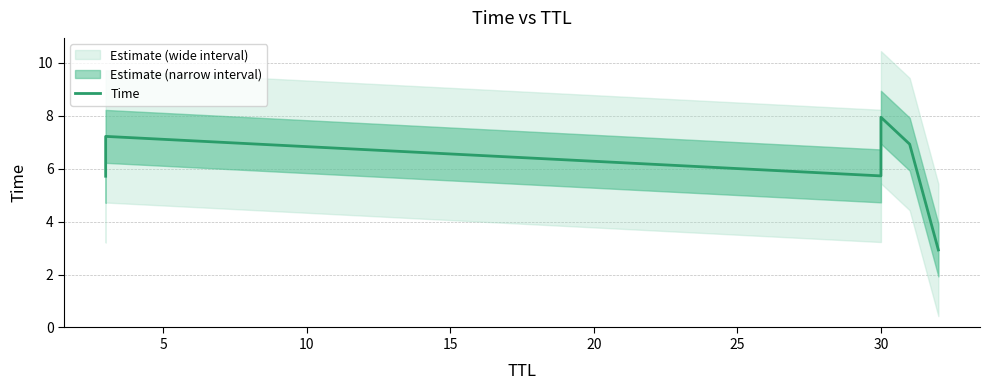

Does the chart have visible grid lines?

Yes